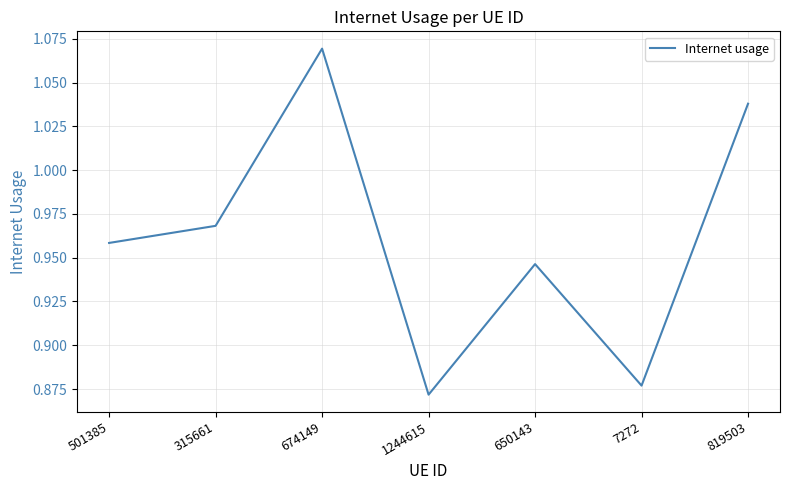

True or false: the data shows 0.5 at 650143.

False